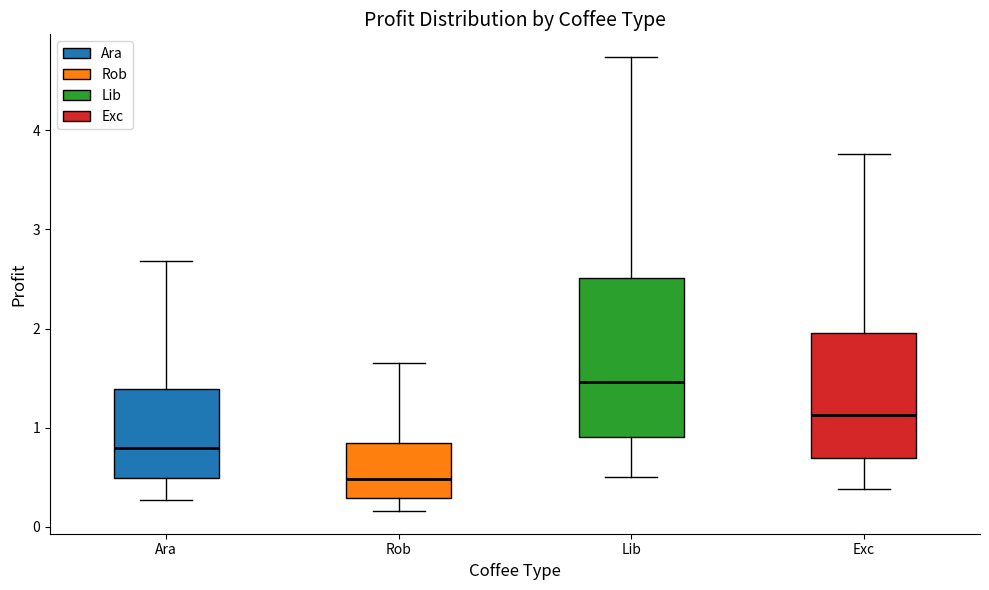

Which box has the lowest median line?

Rob